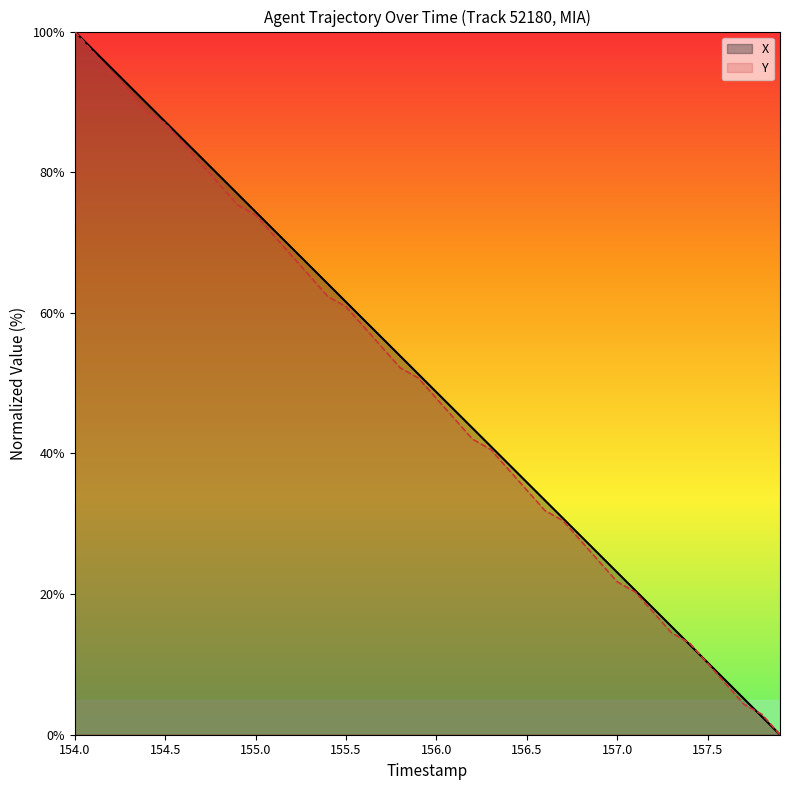

Is it true that X equals 100.0 at 154.0?

True